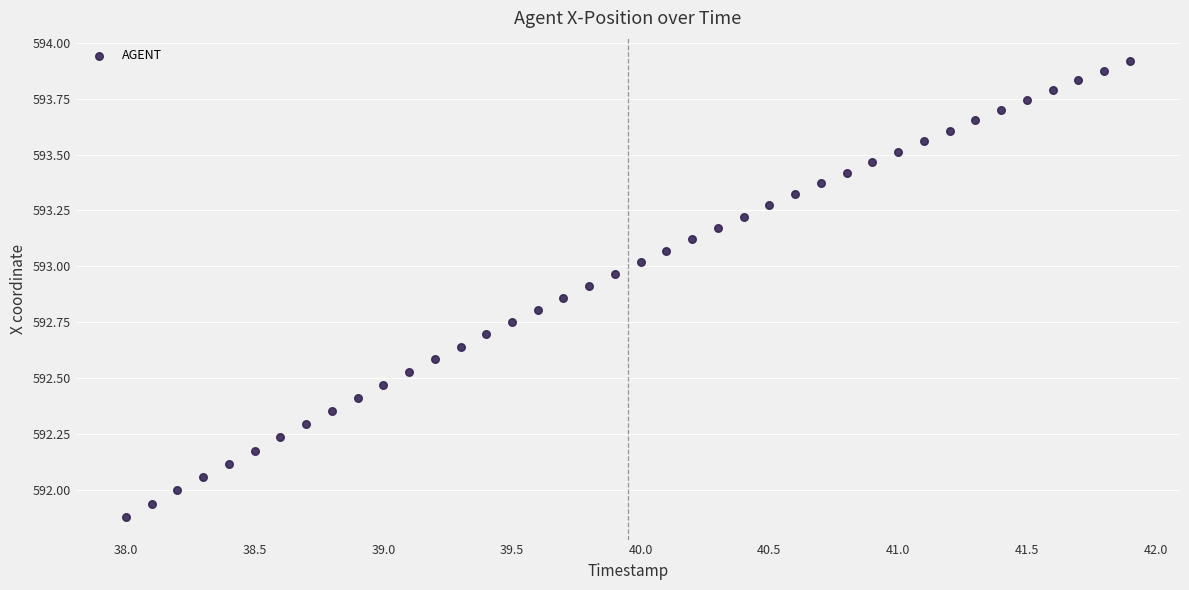

What is the range of X values (max minus min)?

3.9